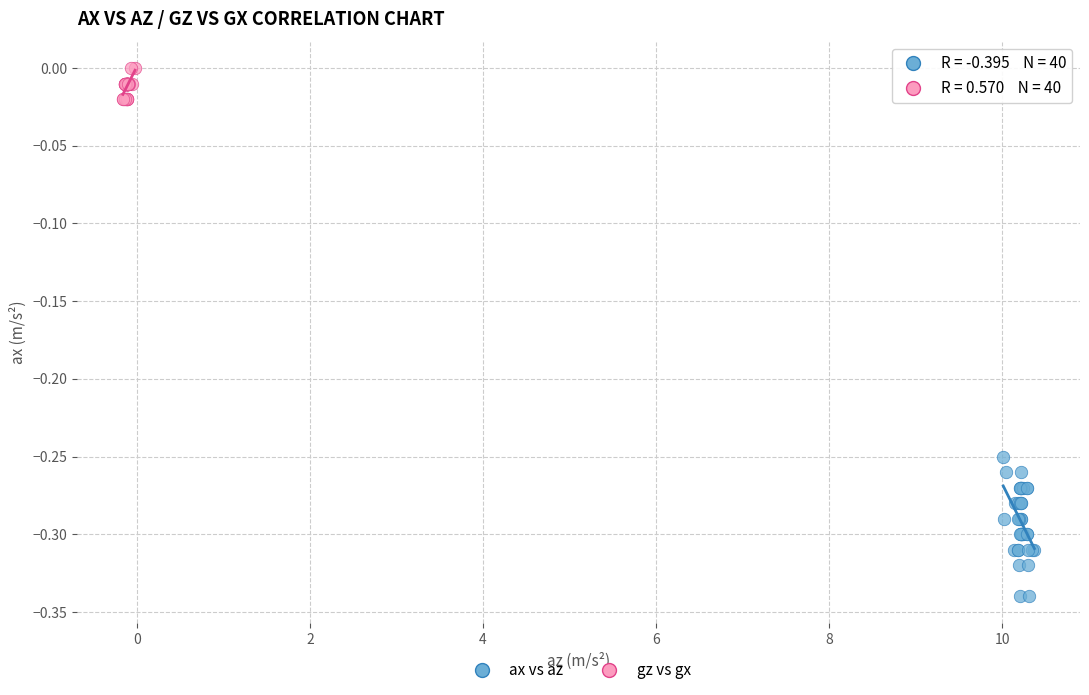

Which series reaches the minimum Y coordinate?

ax vs az